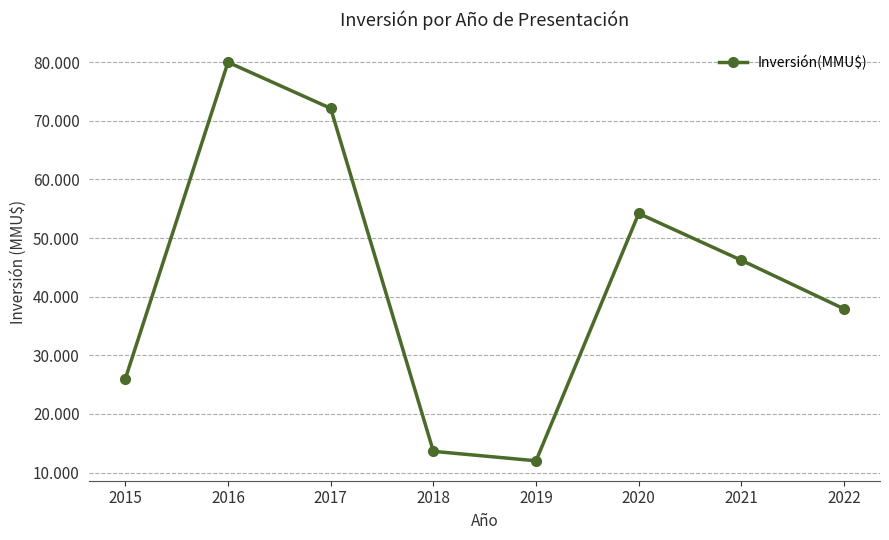

Where is the data nearest to the value 46000?

2021